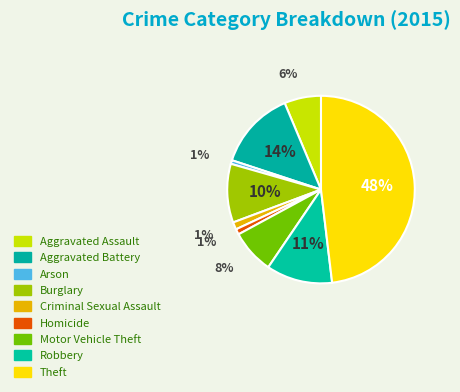

Between Homicide and Aggravated Battery, which is larger?

Aggravated Battery